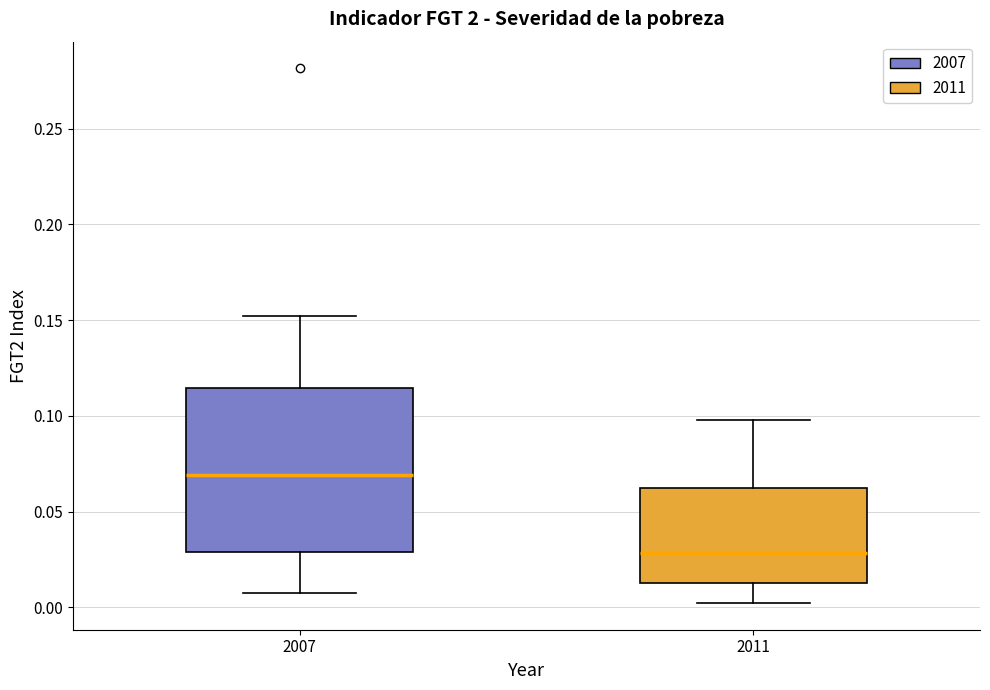

Reading left to right, read every box against the y-axis: the position of its median line, the range the box covers, and the ends of its whiskers. The values are not printed on the chart, so give them approximately, as read against the axis.

2007: median 0.070, box 0.030 to 0.115, whiskers 0.005 to 0.150
2011: median 0.030, box 0.015 to 0.060, whiskers 0.000 to 0.100